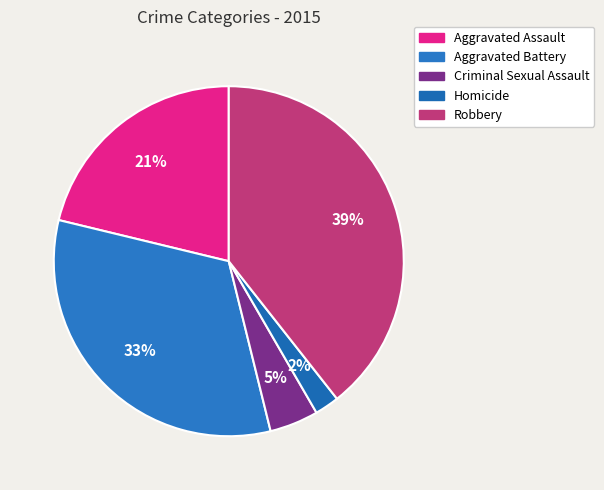

Count the number of slices in the pie.

5